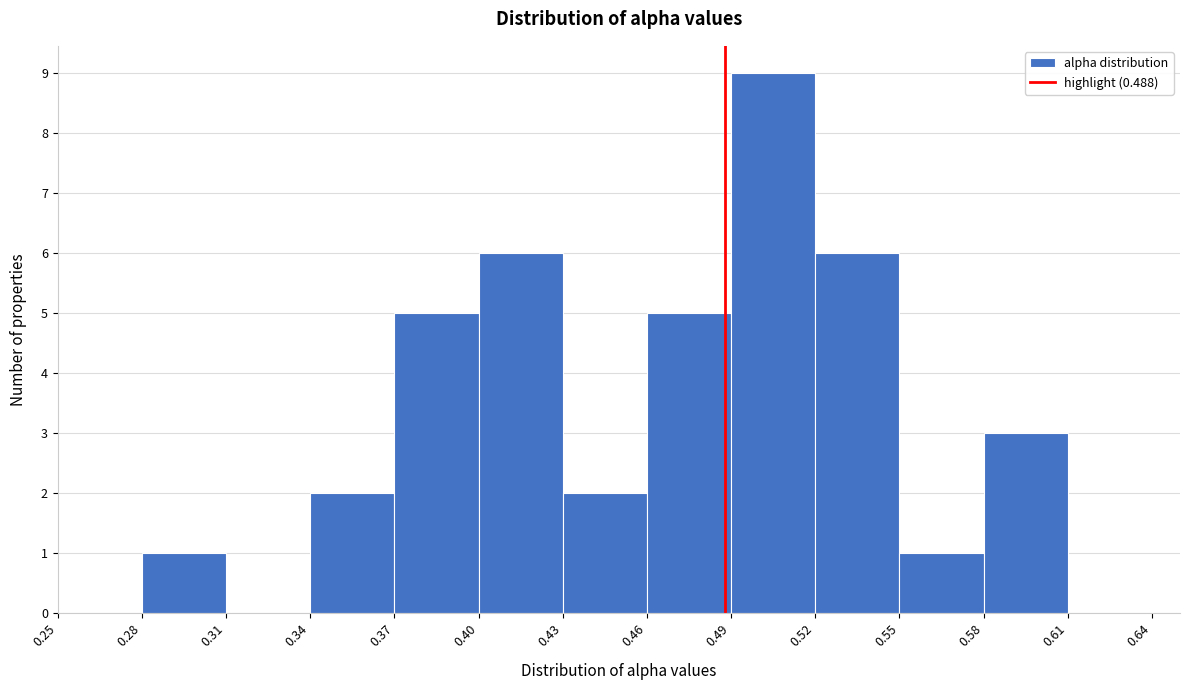

Reading left to right, transcribe this chart: for each bar, give the range it covers on the x-axis and its height. The values are not printed on the chart, so give them approximately, as read against the axis.

0.25 to 0.28: 0
0.28 to 0.31: 1
0.31 to 0.34: 0
0.34 to 0.37: 2
0.37 to 0.40: 5
0.40 to 0.43: 6
0.43 to 0.46: 2
0.46 to 0.49: 5
0.49 to 0.52: 9
0.52 to 0.55: 6
0.55 to 0.58: 1
0.58 to 0.61: 3
0.61 to 0.64: 0